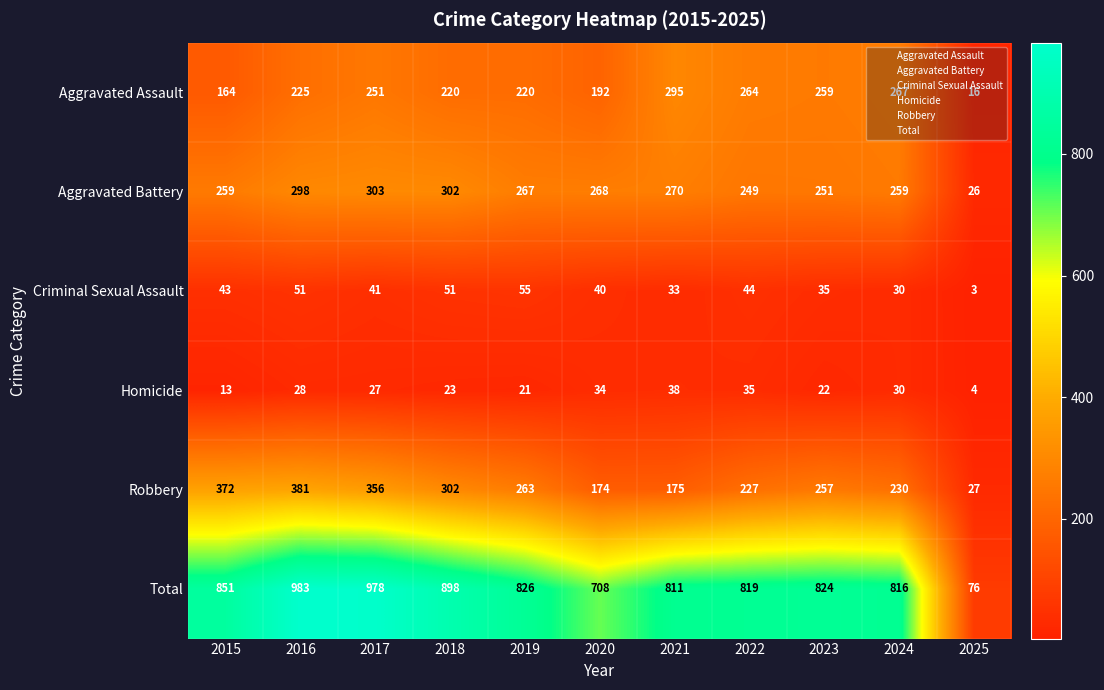

What is the approximate value of Homicide at 2021, to the nearest 10?

40